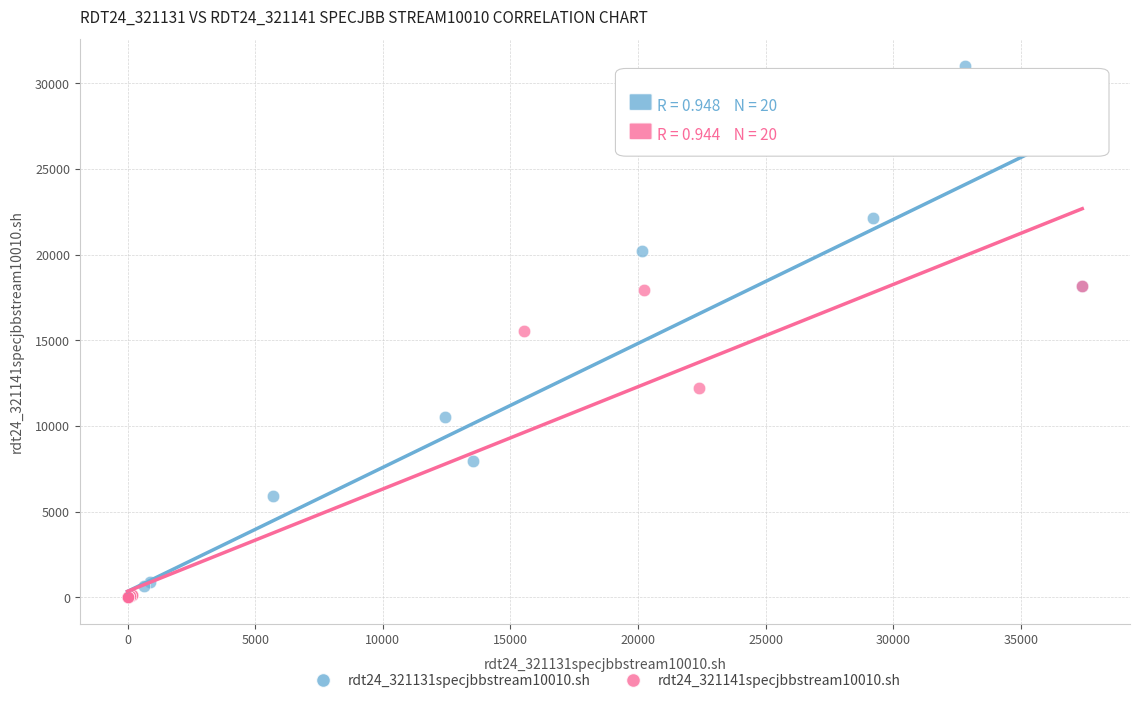

Which series has the widest spread of Y values?

rdt24_321131specjbbstream10010.sh